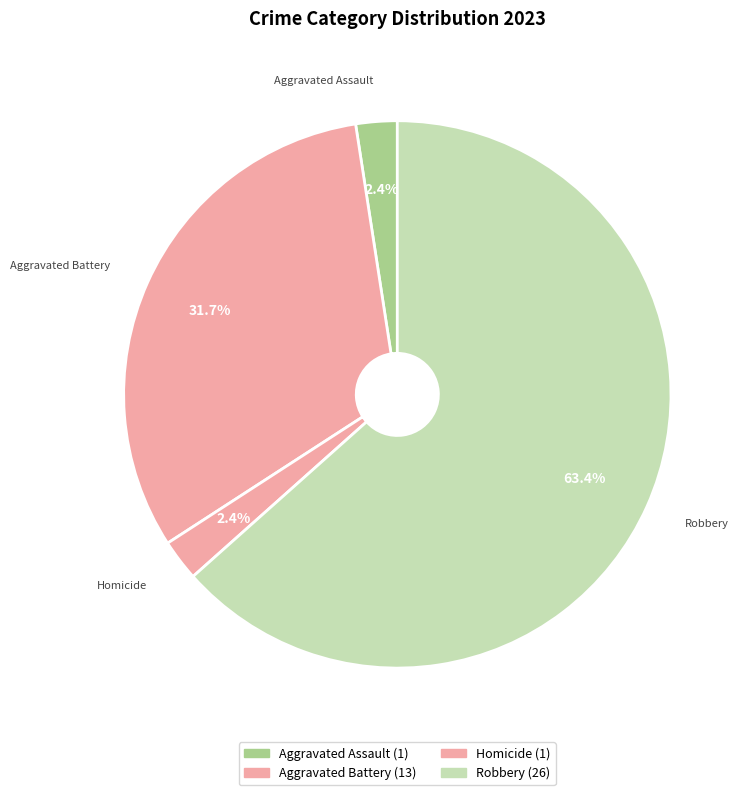

Count the number of slices in the pie.

4